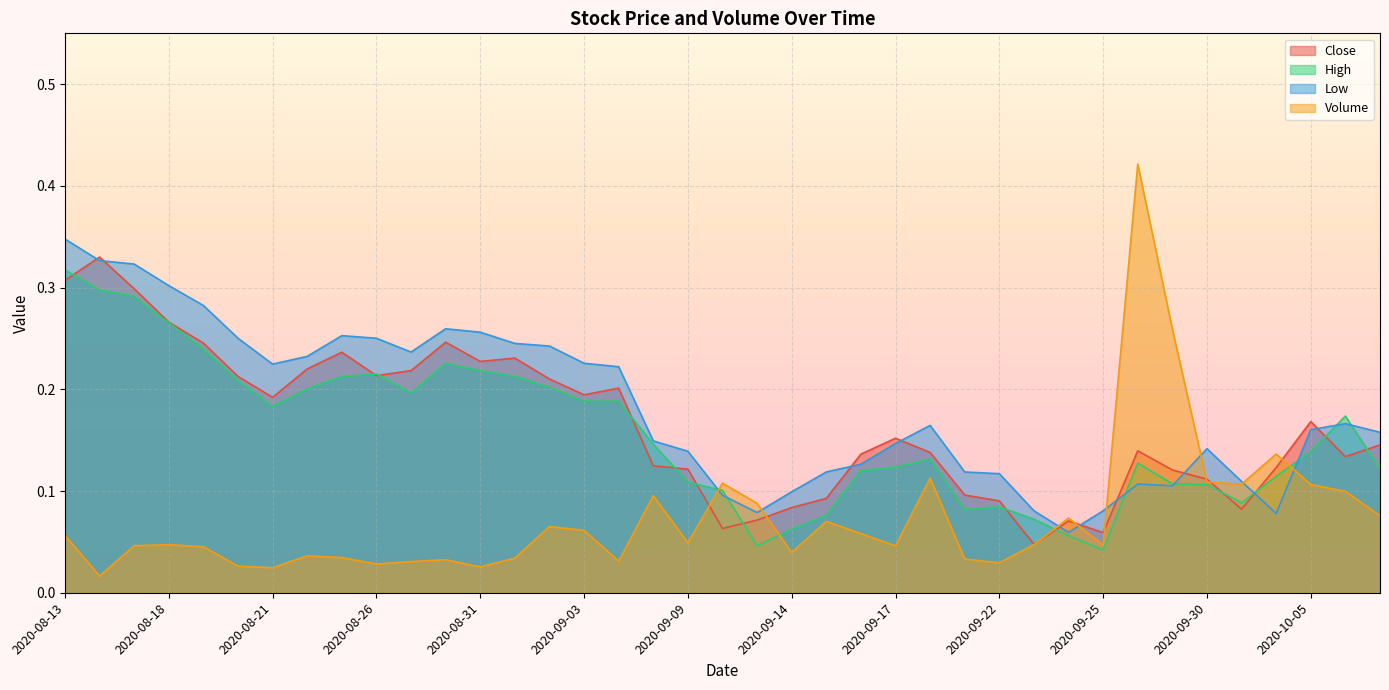

Reading left to right, what are all the values shown in this chart?

Close: 2020-08-13=0.3	2020-08-14=0.3	2020-08-17=0.3	2020-08-18=0.3	2020-08-19=0.2	2020-08-20=0.2	2020-08-21=0.2	2020-08-24=0.2	2020-08-25=0.2	2020-08-26=0.2	2020-08-27=0.2	2020-08-28=0.2	2020-08-31=0.2	2020-09-01=0.2	2020-09-02=0.2	2020-09-03=0.2	2020-09-04=0.2	2020-09-08=0.1	2020-09-09=0.1	2020-09-10=0.1	2020-09-11=0.1	2020-09-14=0.1	2020-09-15=0.1	2020-09-16=0.1	2020-09-17=0.2	2020-09-18=0.1	2020-09-21=0.1	2020-09-22=0.1	2020-09-23=0.0	2020-09-24=0.1	2020-09-25=0.1	2020-09-28=0.1	2020-09-29=0.1	2020-09-30=0.1	2020-10-01=0.1	2020-10-02=0.1	2020-10-05=0.2	2020-10-06=0.1	2020-10-07=0.1
High: 2020-08-13=0.3	2020-08-14=0.3	2020-08-17=0.3	2020-08-18=0.3	2020-08-19=0.2	2020-08-20=0.2	2020-08-21=0.2	2020-08-24=0.2	2020-08-25=0.2	2020-08-26=0.2	2020-08-27=0.2	2020-08-28=0.2	2020-08-31=0.2	2020-09-01=0.2	2020-09-02=0.2	2020-09-03=0.2	2020-09-04=0.2	2020-09-08=0.1	2020-09-09=0.1	2020-09-10=0.1	2020-09-11=0.0	2020-09-14=0.1	2020-09-15=0.1	2020-09-16=0.1	2020-09-17=0.1	2020-09-18=0.1	2020-09-21=0.1	2020-09-22=0.1	2020-09-23=0.1	2020-09-24=0.1	2020-09-25=0.0	2020-09-28=0.1	2020-09-29=0.1	2020-09-30=0.1	2020-10-01=0.1	2020-10-02=0.1	2020-10-05=0.1	2020-10-06=0.2	2020-10-07=0.1
Low: 2020-08-13=0.3	2020-08-14=0.3	2020-08-17=0.3	2020-08-18=0.3	2020-08-19=0.3	2020-08-20=0.3	2020-08-21=0.2	2020-08-24=0.2	2020-08-25=0.3	2020-08-26=0.3	2020-08-27=0.2	2020-08-28=0.3	2020-08-31=0.3	2020-09-01=0.2	2020-09-02=0.2	2020-09-03=0.2	2020-09-04=0.2	2020-09-08=0.1	2020-09-09=0.1	2020-09-10=0.1	2020-09-11=0.1	2020-09-14=0.1	2020-09-15=0.1	2020-09-16=0.1	2020-09-17=0.1	2020-09-18=0.2	2020-09-21=0.1	2020-09-22=0.1	2020-09-23=0.1	2020-09-24=0.1	2020-09-25=0.1	2020-09-28=0.1	2020-09-29=0.1	2020-09-30=0.1	2020-10-01=0.1	2020-10-02=0.1	2020-10-05=0.2	2020-10-06=0.2	2020-10-07=0.2
Volume: 2020-08-13=0.1	2020-08-14=0.0	2020-08-17=0.0	2020-08-18=0.0	2020-08-19=0.0	2020-08-20=0.0	2020-08-21=0.0	2020-08-24=0.0	2020-08-25=0.0	2020-08-26=0.0	2020-08-27=0.0	2020-08-28=0.0	2020-08-31=0.0	2020-09-01=0.0	2020-09-02=0.1	2020-09-03=0.1	2020-09-04=0.0	2020-09-08=0.1	2020-09-09=0.0	2020-09-10=0.1	2020-09-11=0.1	2020-09-14=0.0	2020-09-15=0.1	2020-09-16=0.1	2020-09-17=0.0	2020-09-18=0.1	2020-09-21=0.0	2020-09-22=0.0	2020-09-23=0.0	2020-09-24=0.1	2020-09-25=0.0	2020-09-28=0.4	2020-09-29=0.3	2020-09-30=0.1	2020-10-01=0.1	2020-10-02=0.1	2020-10-05=0.1	2020-10-06=0.1	2020-10-07=0.1